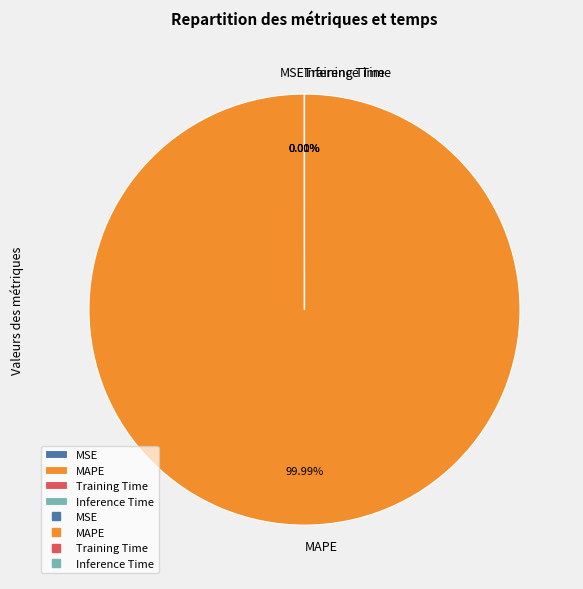

What is the largest slice in the pie chart?

MAPE